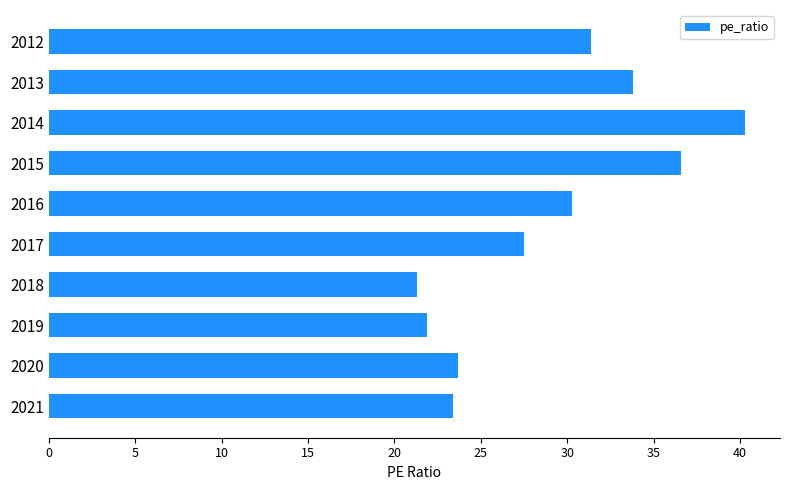

What is the ratio of the value at 2021 to the value at 2012?

0.7